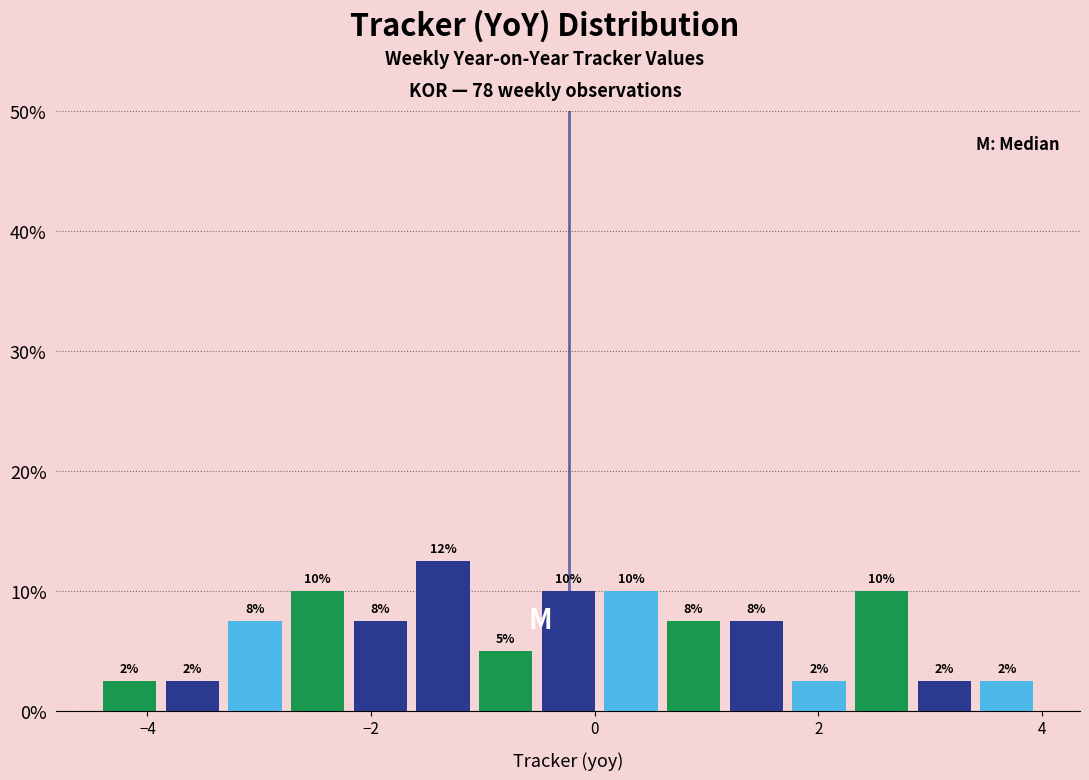

Around what value on the x-axis is the tallest bar? Give the approximate position of its centre, as read against the axis.

-1.4